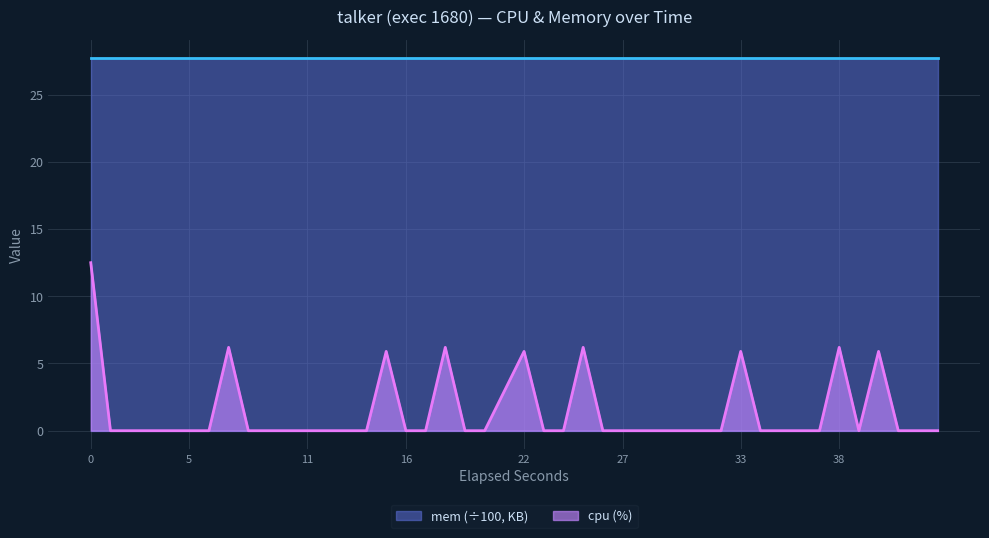

What is the greatest value displayed?

27.7